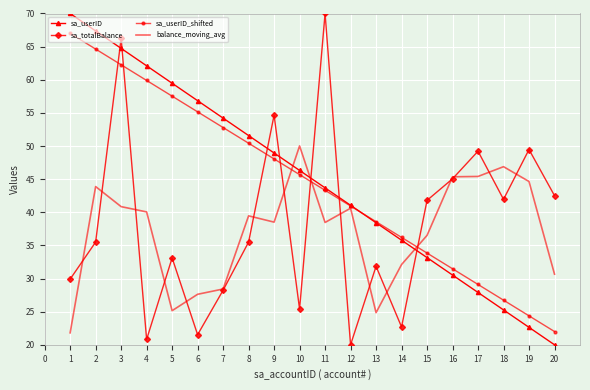

Between which two adjacent categories do sa_totalBalance and sa_userID first intersect?

2 and 3